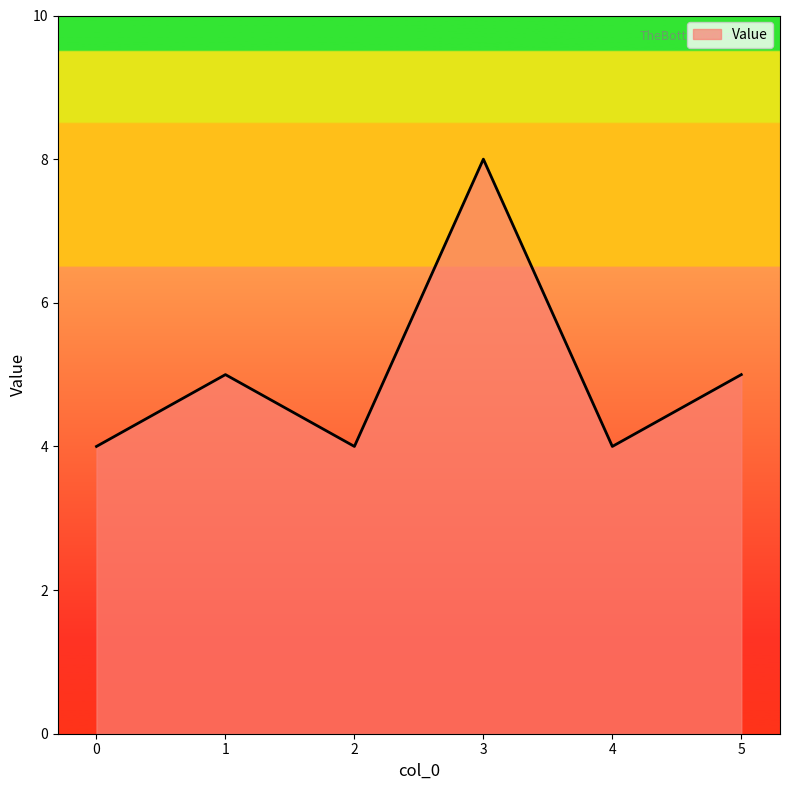

Where is the first local maximum?

1